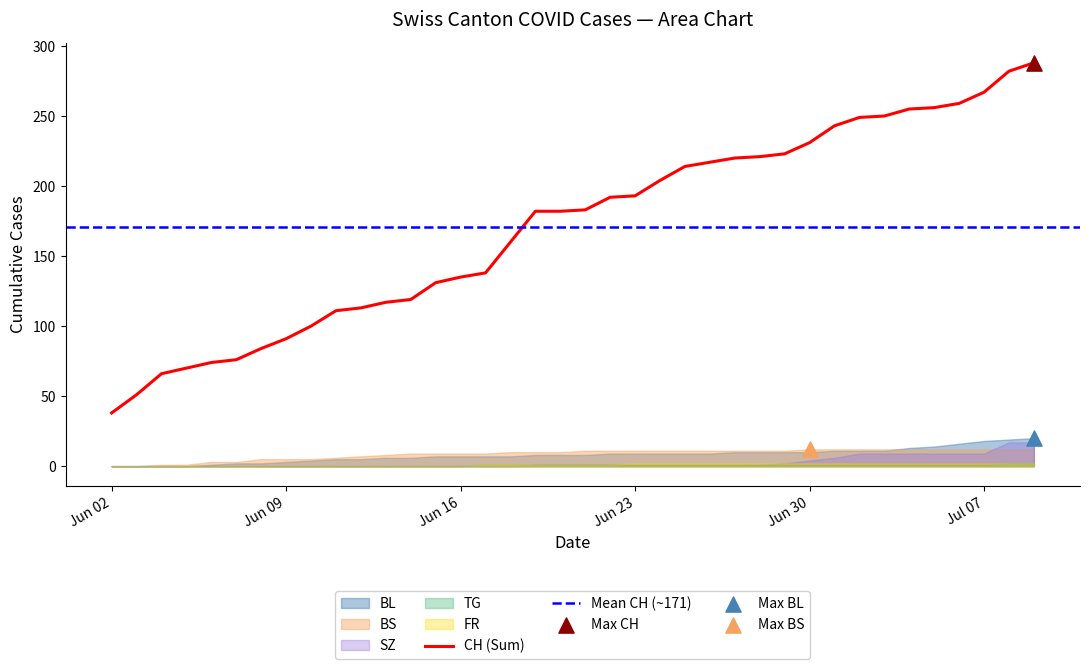

Which series has the largest total across all categories?

CH